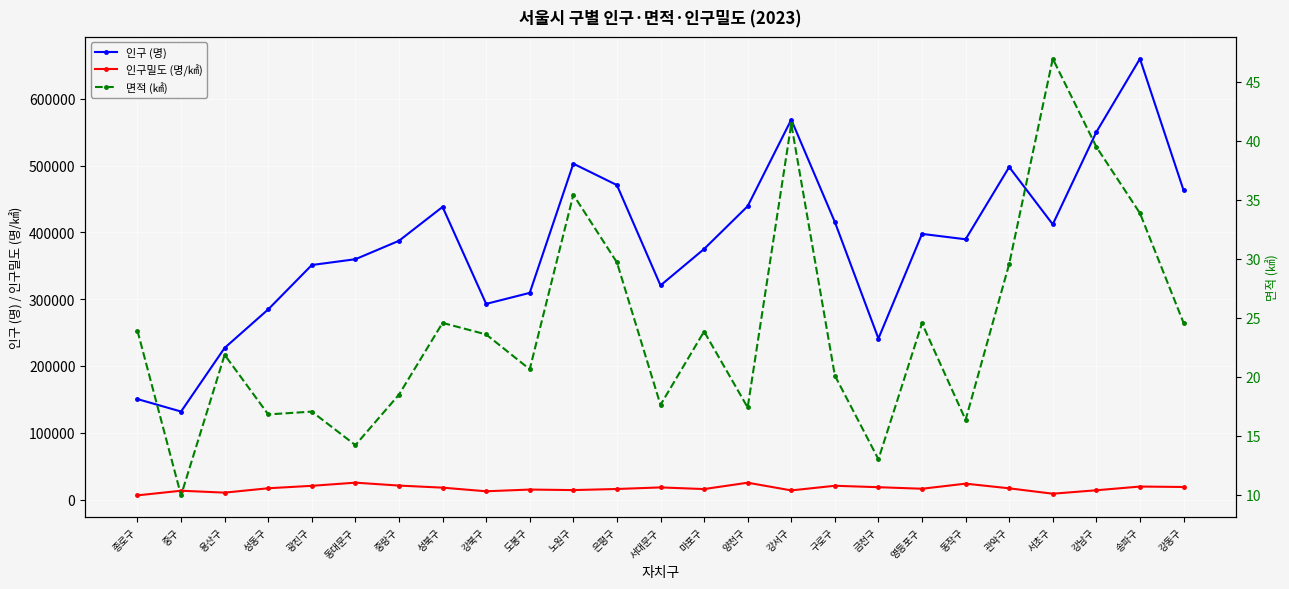

Which label corresponds to the smallest value in the chart?

중구